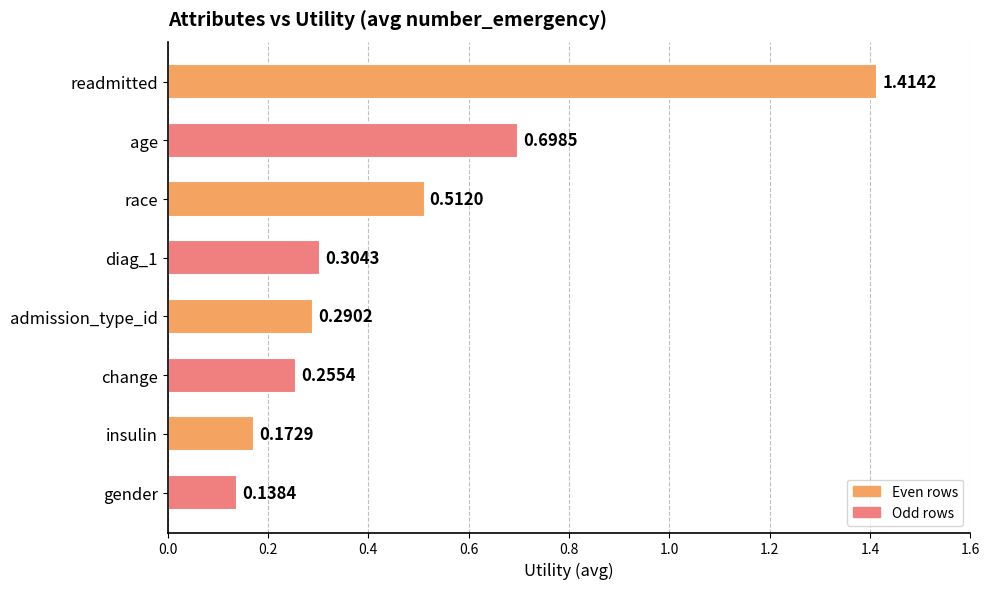

Count the values in the range 0 to 1.

7